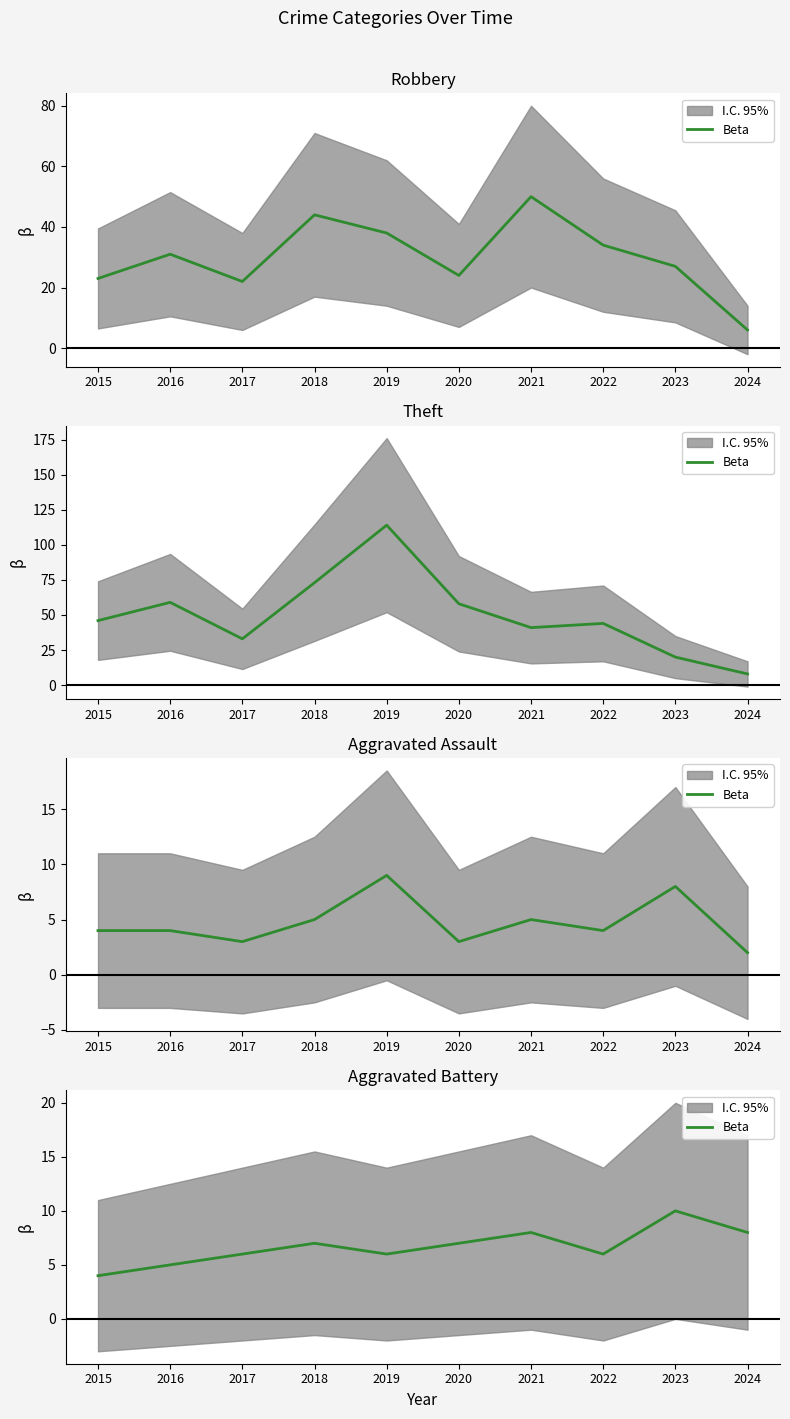

Is this an area chart (filled region under the line)?

No